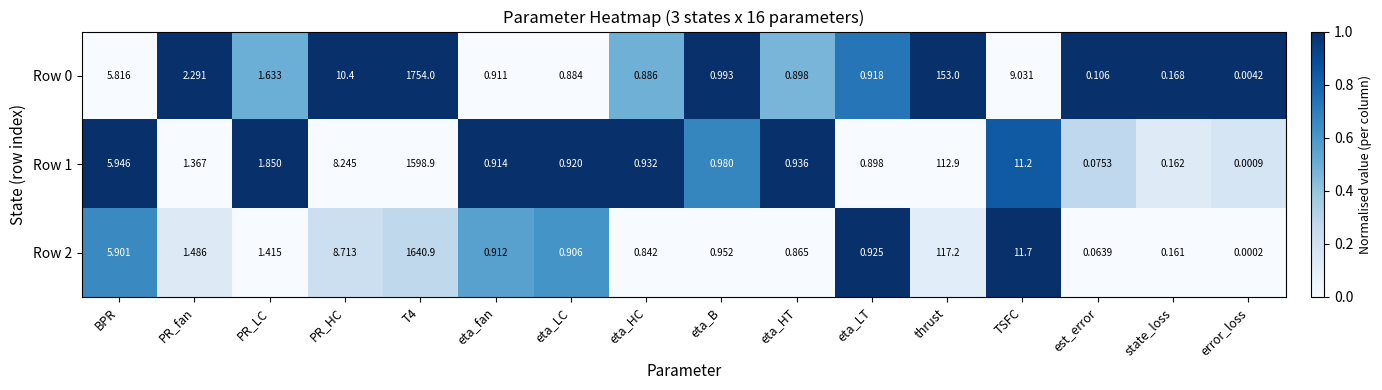

Where is Row 2 nearest to the value 820?

thrust